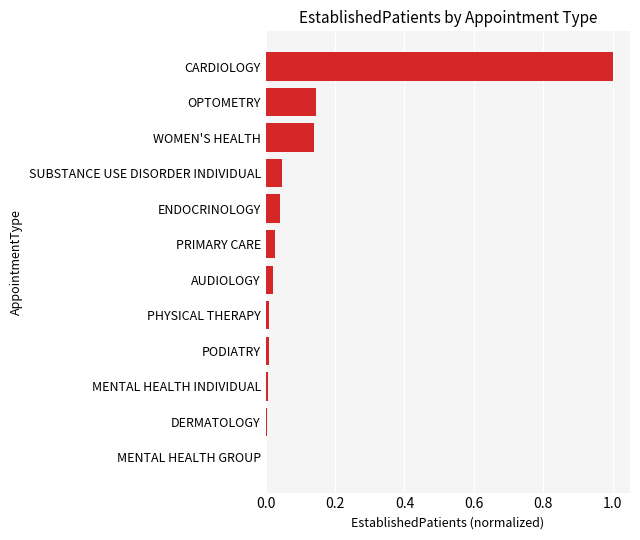

Which has a higher value, WOMEN'S HEALTH or ENDOCRINOLOGY?

WOMEN'S HEALTH